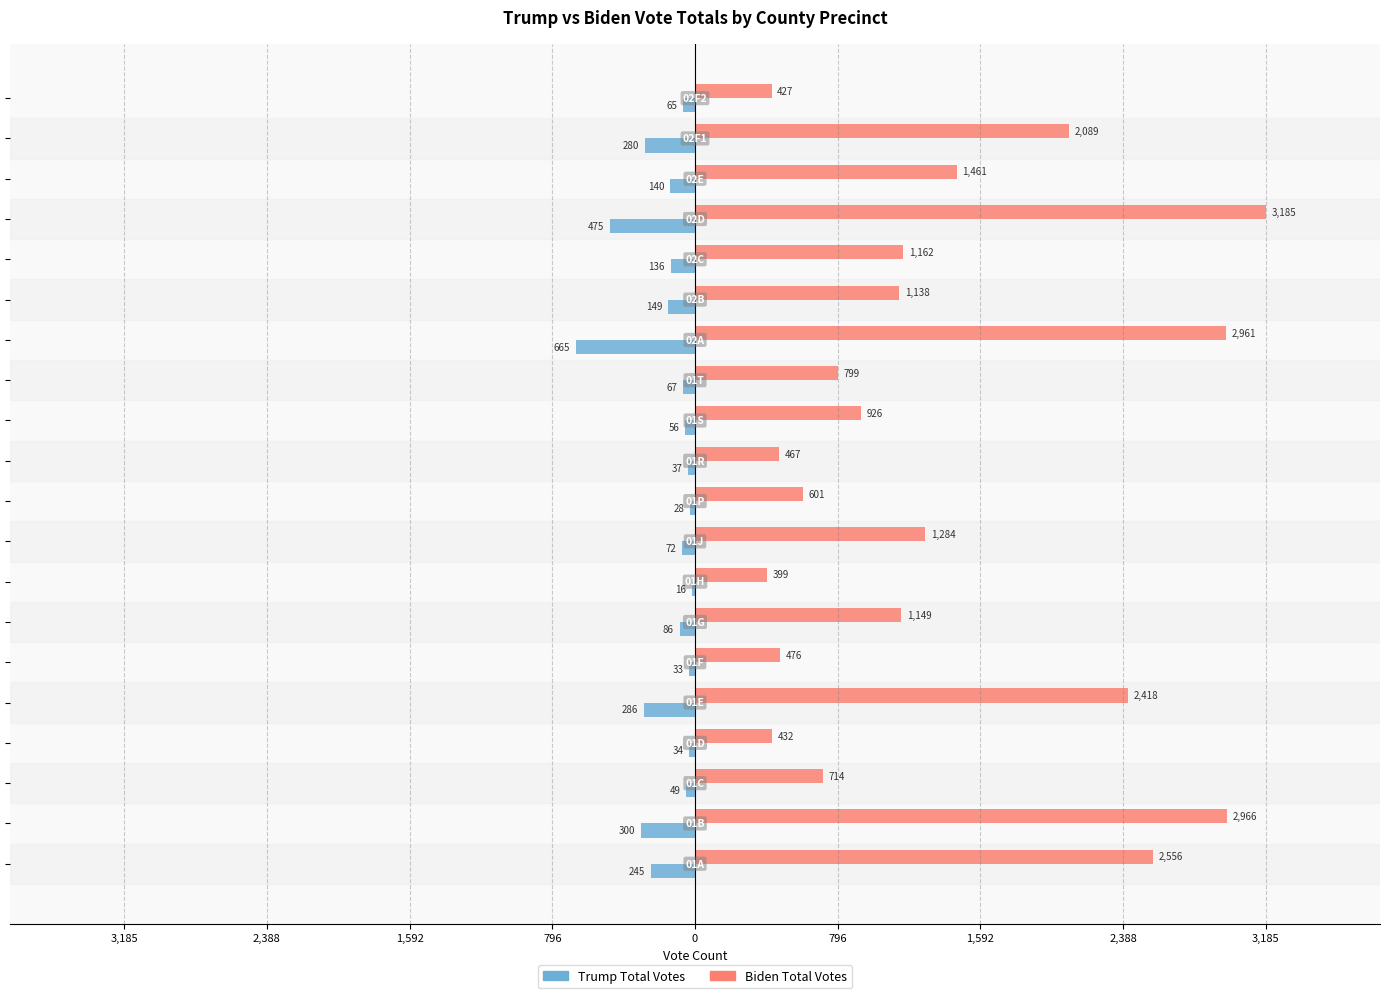

What are all the series names shown in the legend?

Trump Total Votes, Biden Total Votes